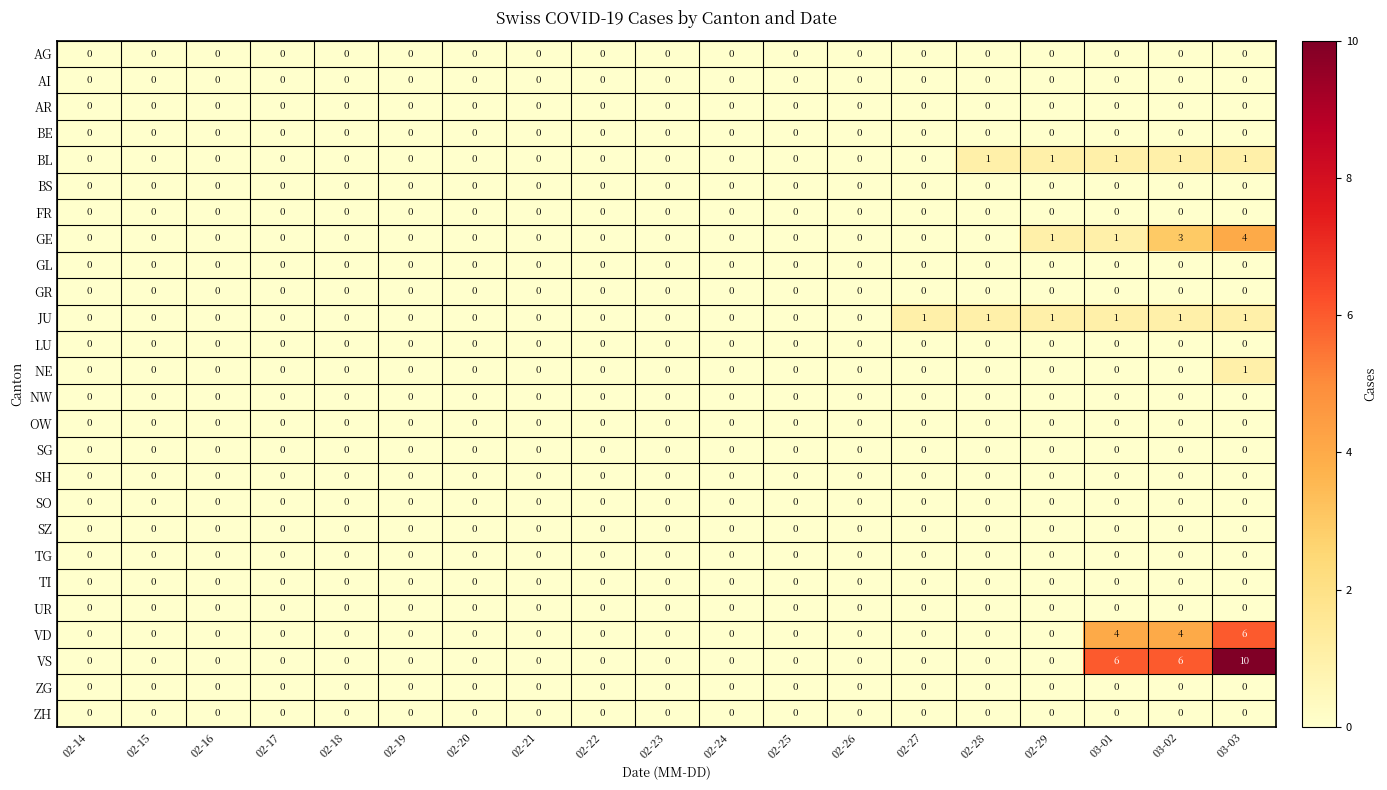

The BL series shows 0 at 02-26. True or false?

True